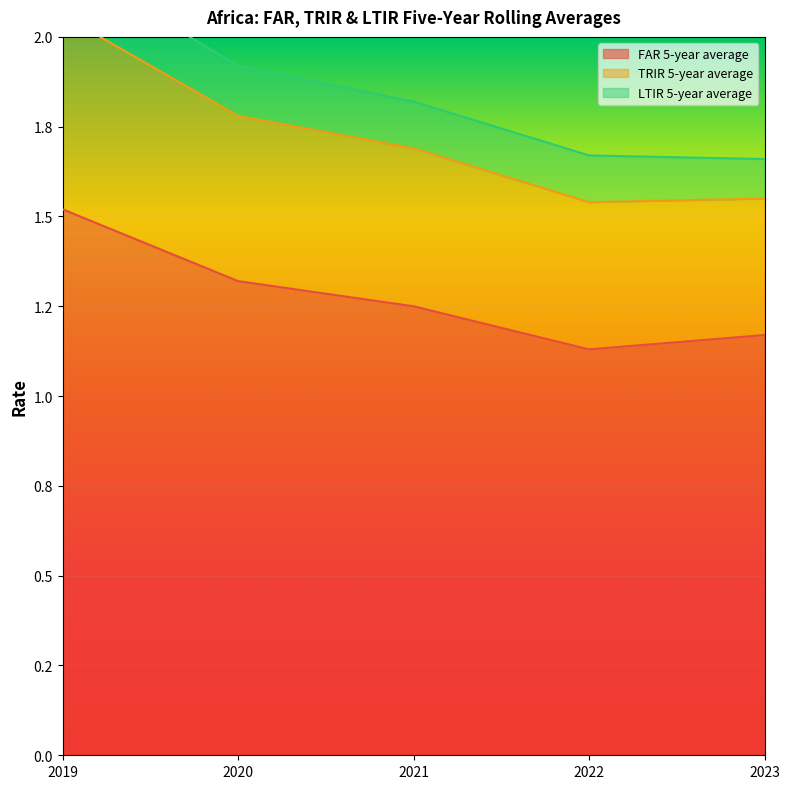

True or false: FAR 5-year average and TRIR 5-year average intersect in this chart.

False